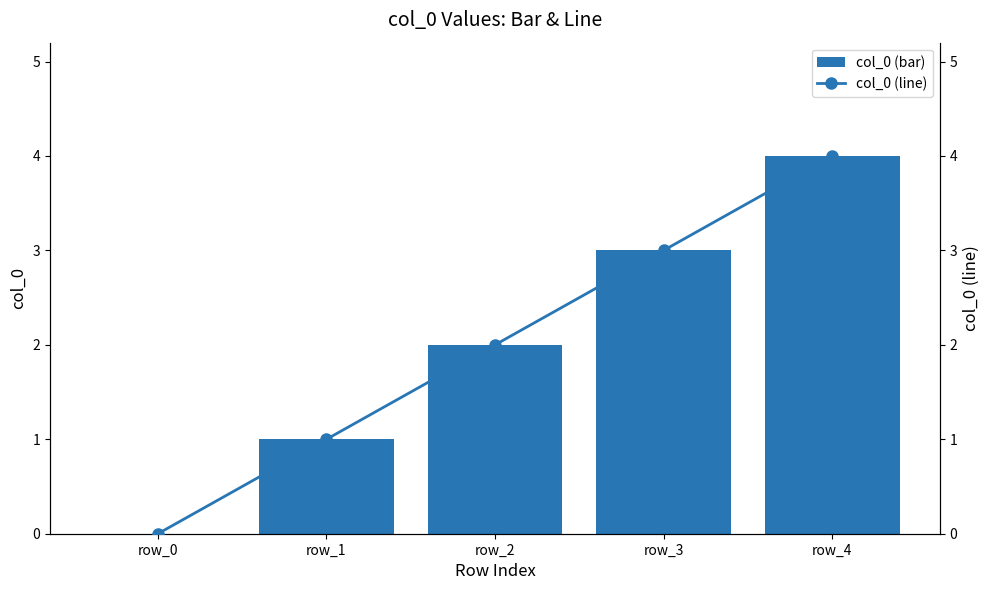

Does the chart contain any negative values?

No